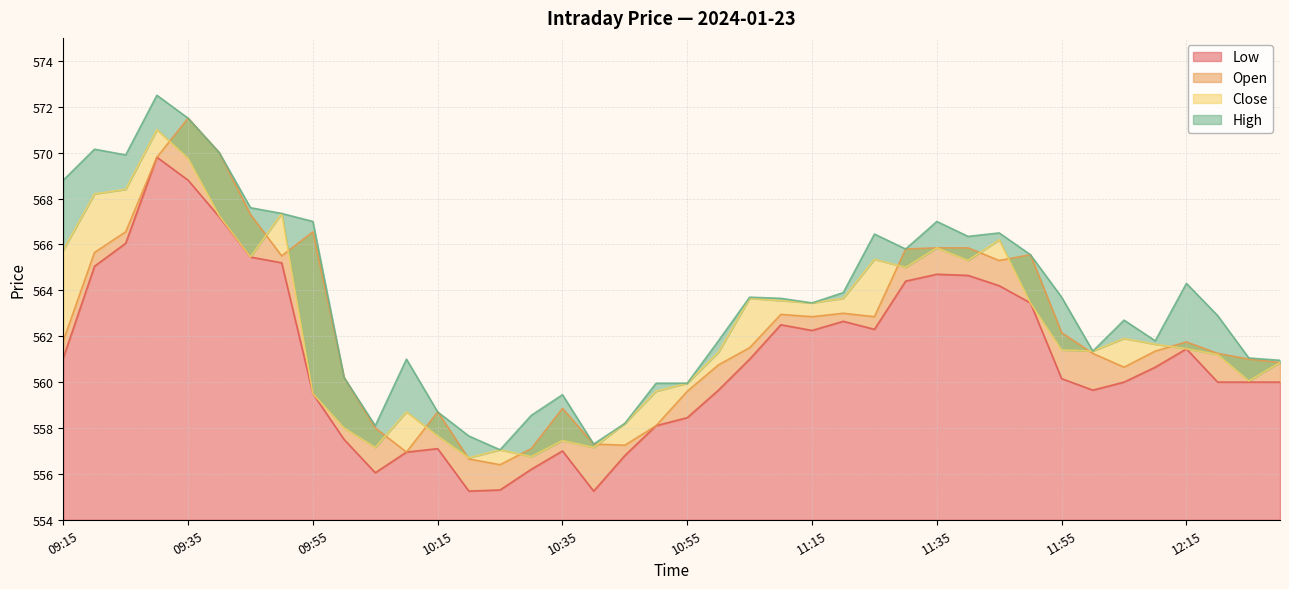

At which label is High closest to 564?

11:20